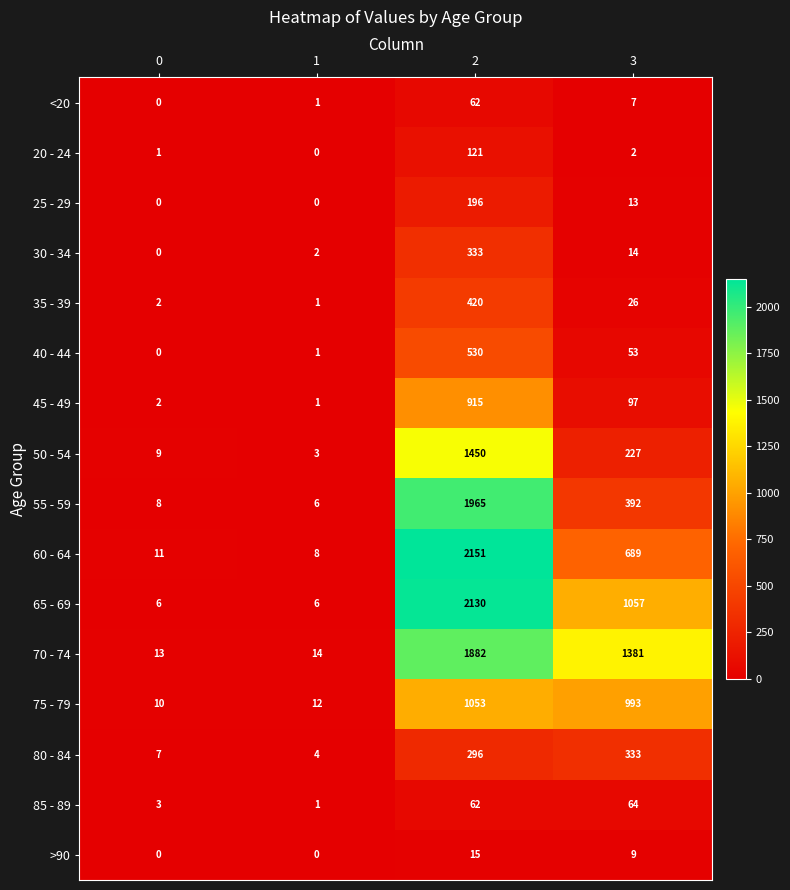

What is the sum of the 40 - 44 values at 3 and 0?

53